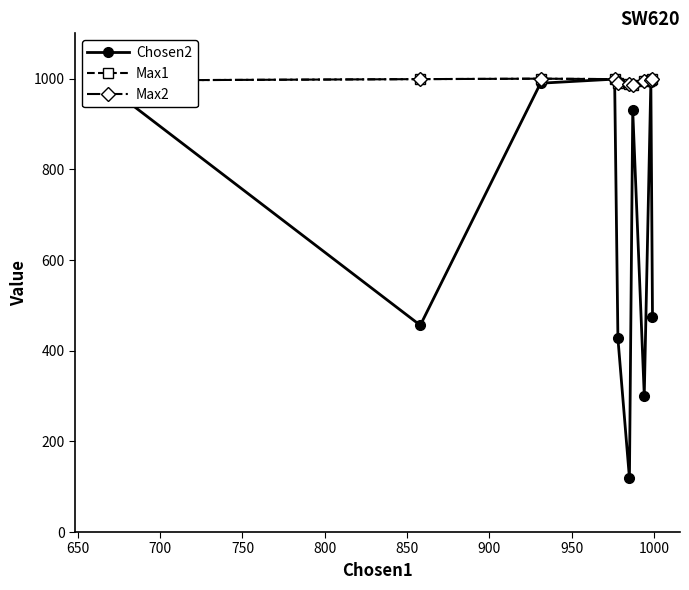

Reading left to right, list all the values displayed in this chart.

Chosen2: 992	456	990	999	427	119	930	301	993	474
Max1: 996	999	1000	999	991	989	987	994	998	999
Max2: 996	999	1000	999	991	989	987	994	998	999